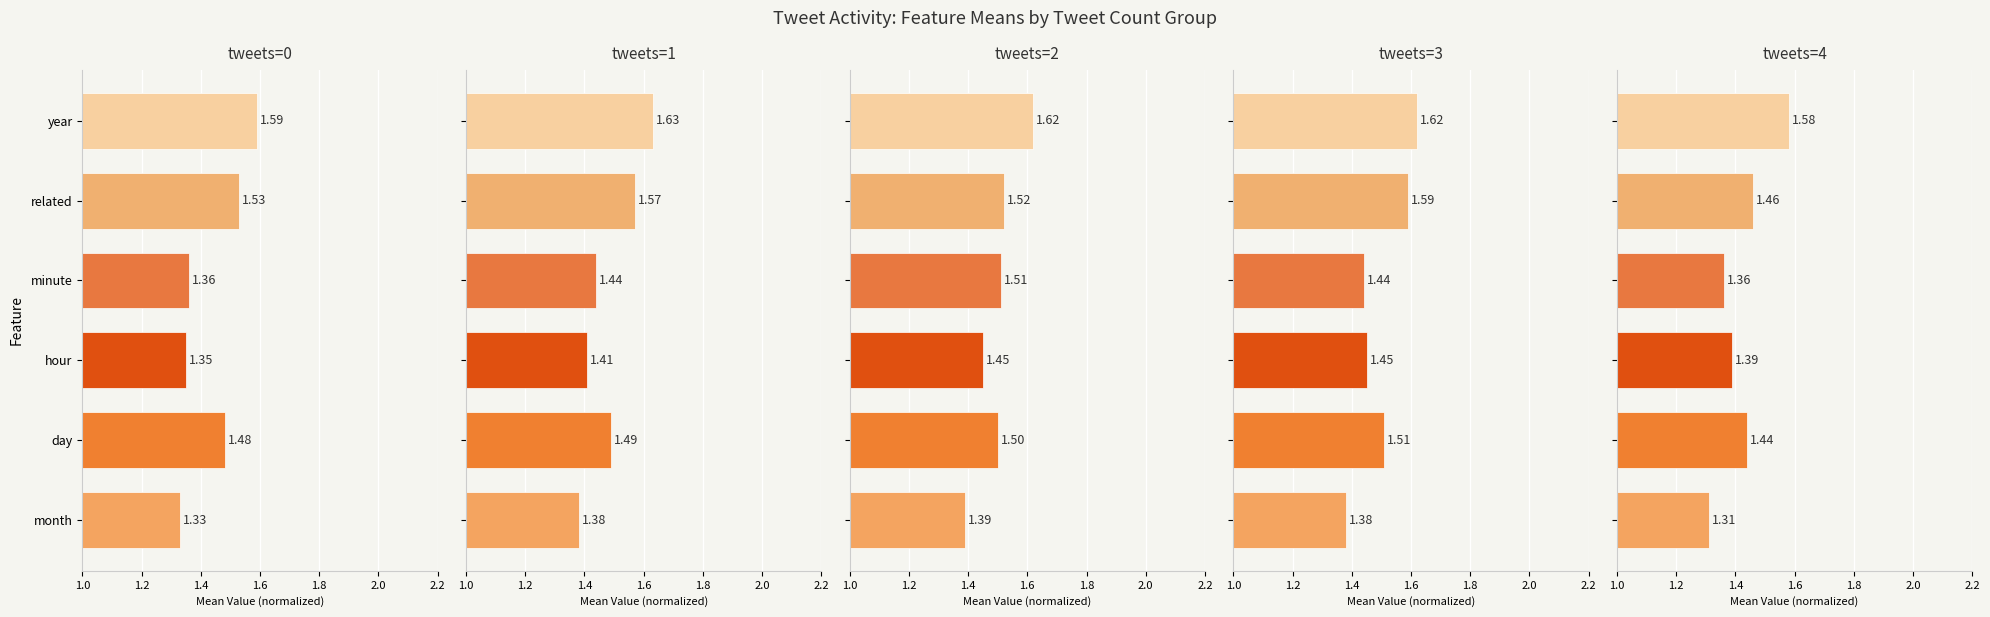

Which series has the largest total across all categories?

tweets=2